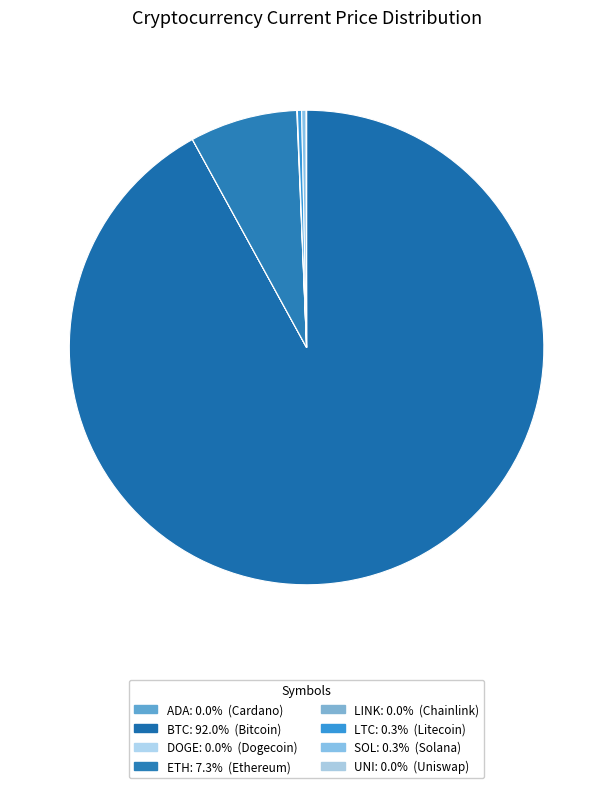

How many slices are in this pie chart?

8